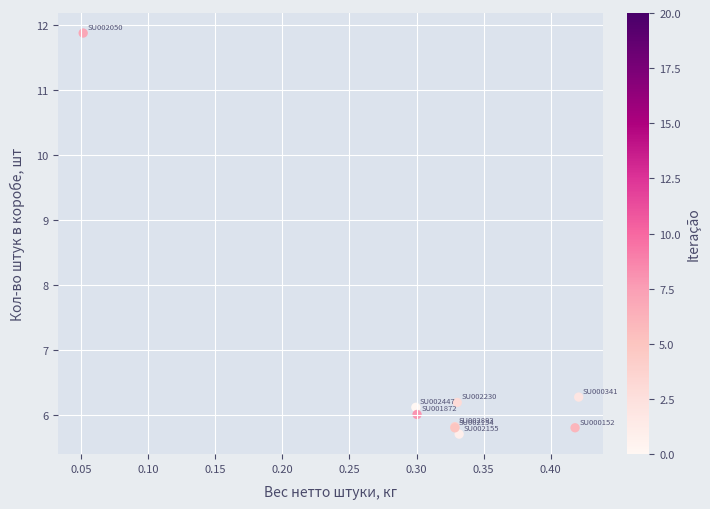

What Y value in the scatter plot is closest to 8?

6.3